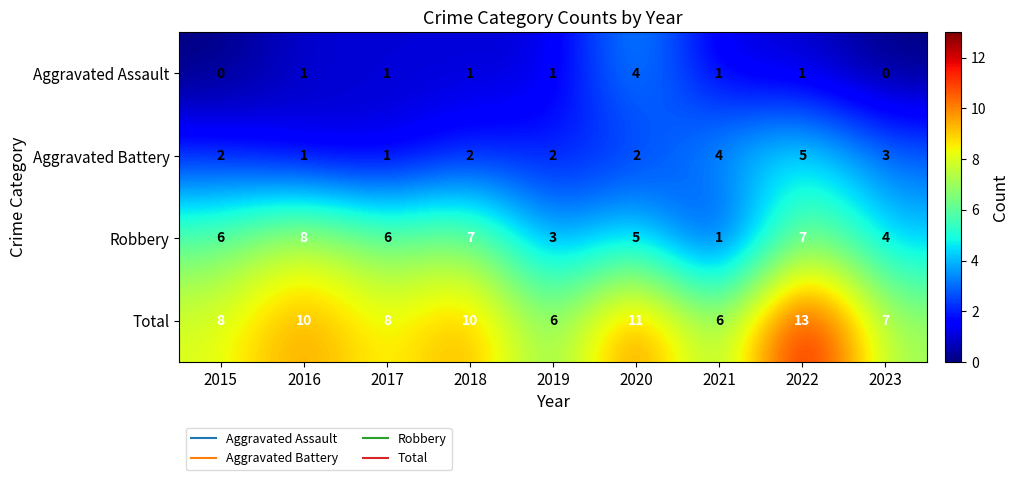

The value of Aggravated Assault at 2017 is 1. True or false?

True